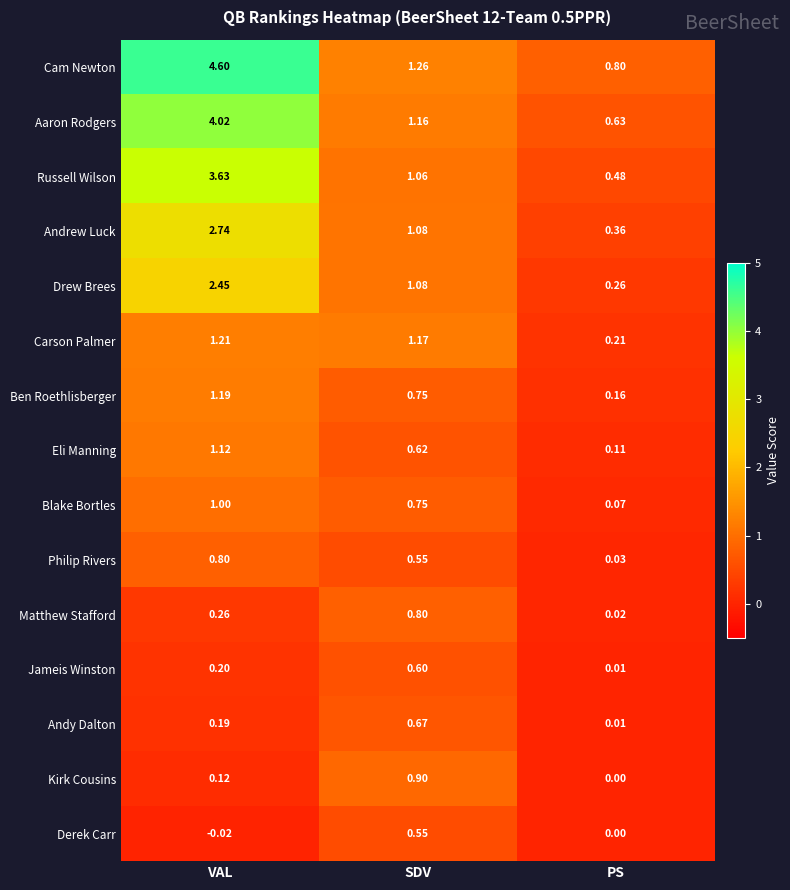

Where is Drew Brees nearest to the value 1?

SDV